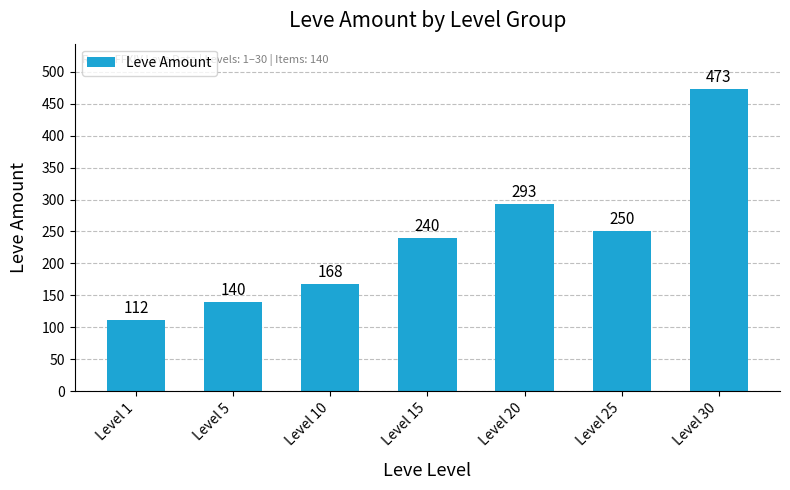

What is the minimum value shown in the chart?

112